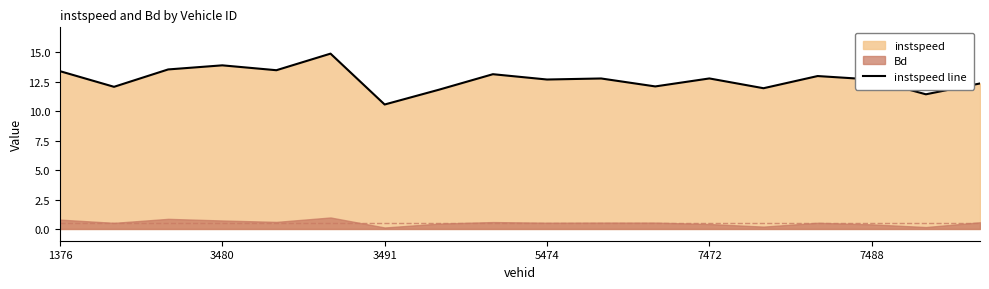

How many data points are less than 12?

4